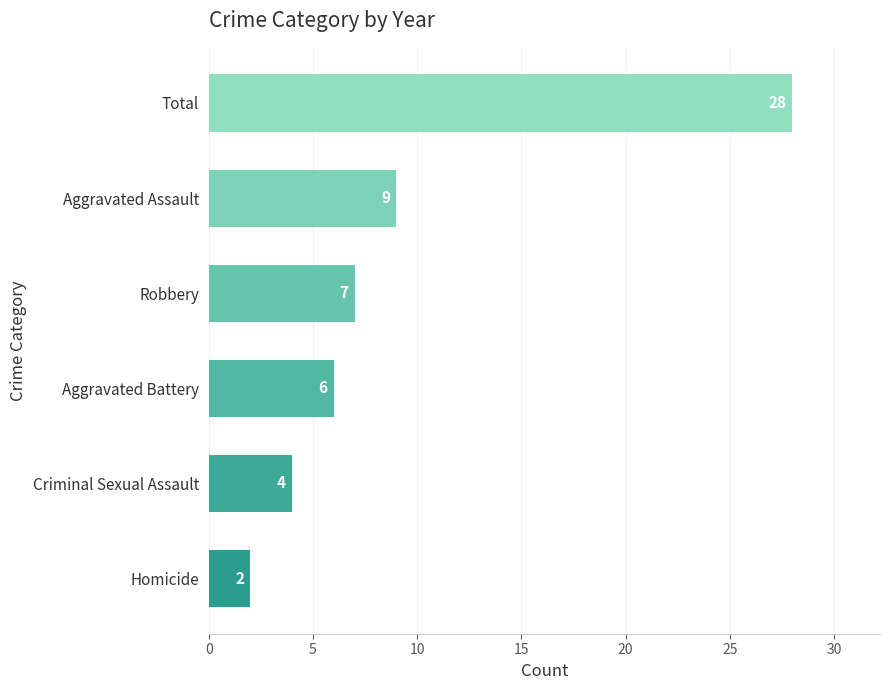

The chart shows a value of 5 at Aggravated Assault. True or false?

False